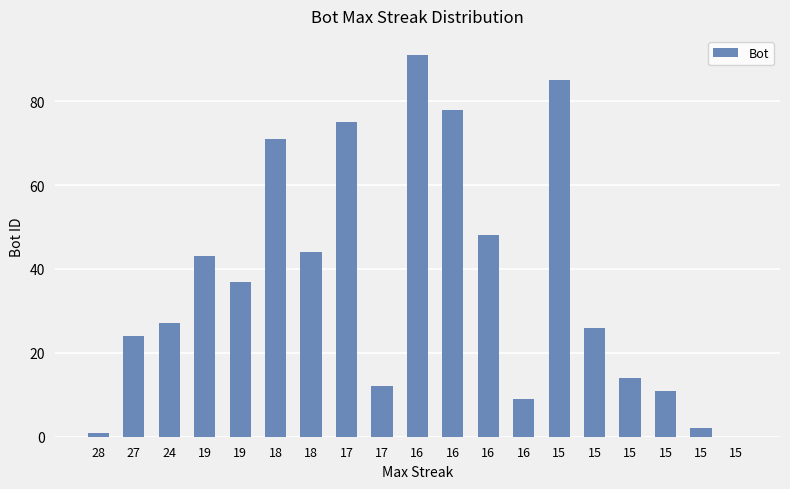

Reading left to right, what are all the values shown in this chart?

1	24	27	43	37	71	44	75	12	91	78	48	9	85	26	14	11	2	0